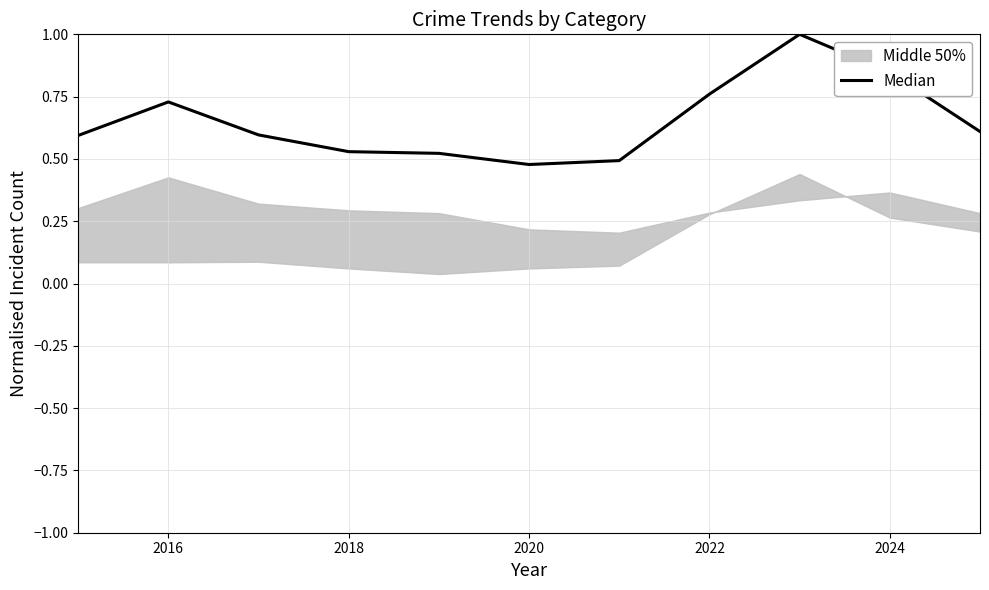

How many lines are shown in the chart?

1